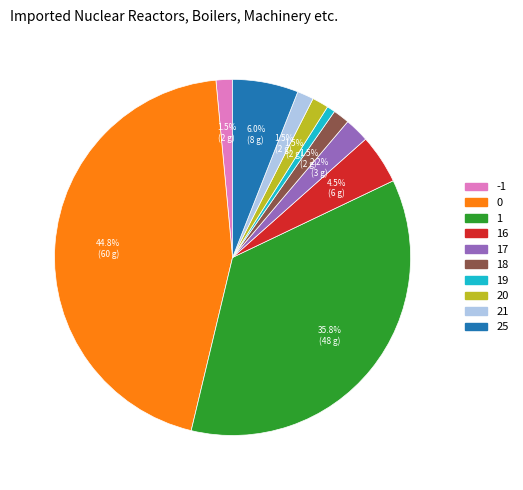

Does any single category account for the majority?

No